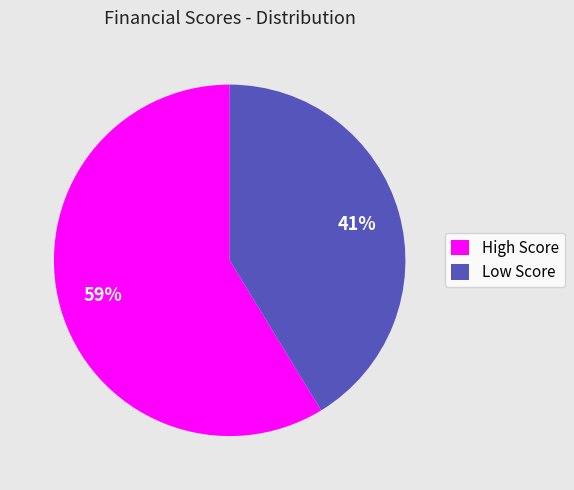

To the nearest percent, what portion does High Score represent?

59%